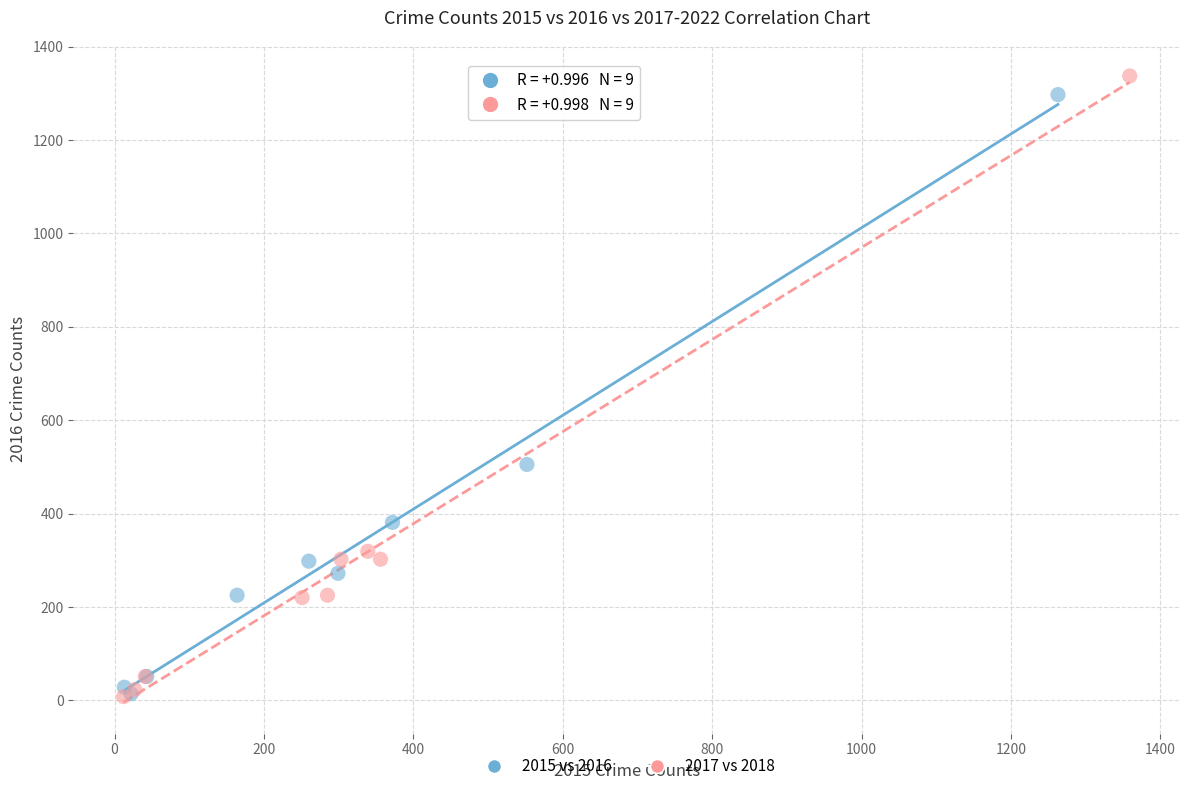

Which series contains the highest Y value?

2017 vs 2018